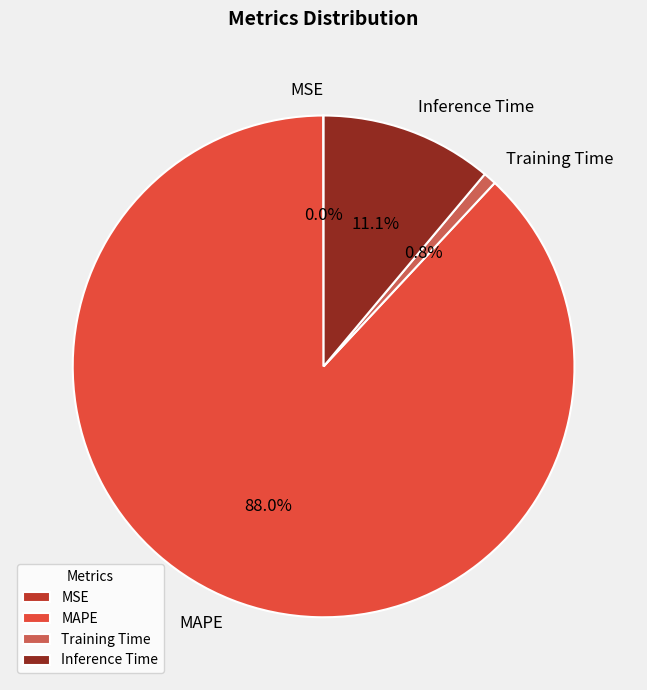

Which has a higher value, MAPE or Training Time?

MAPE